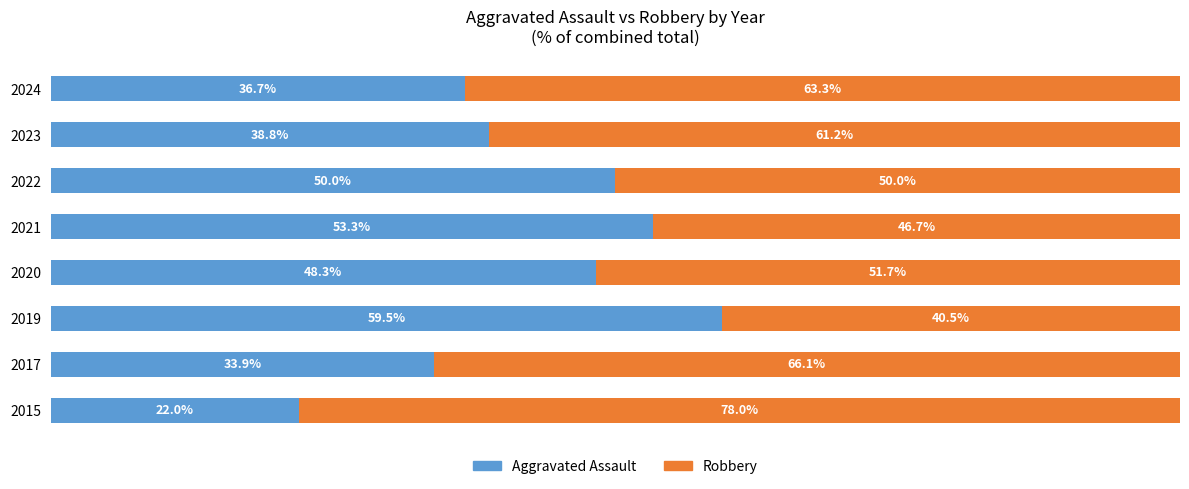

Rank the categories by Aggravated Assault value from lowest to highest.

2015, 2017, 2024, 2023, 2020, 2022, 2021, 2019